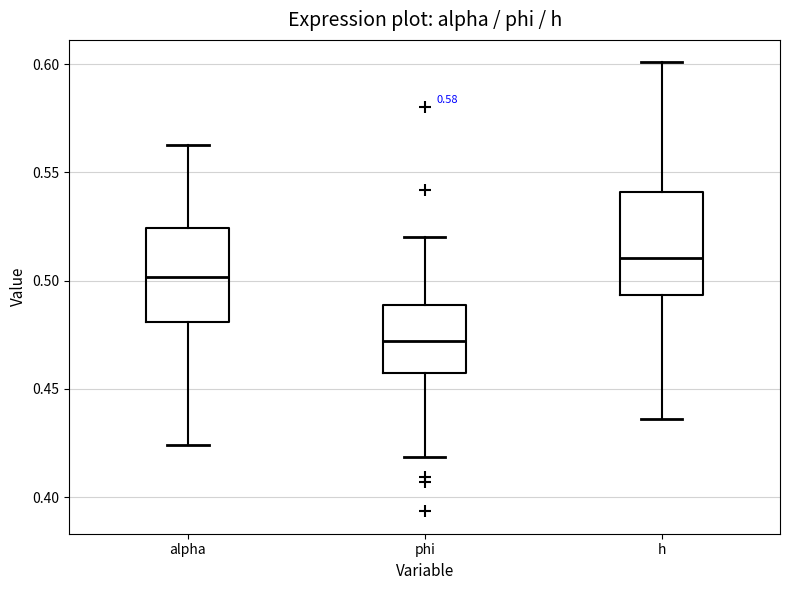

Which box's median line is the lowest?

phi